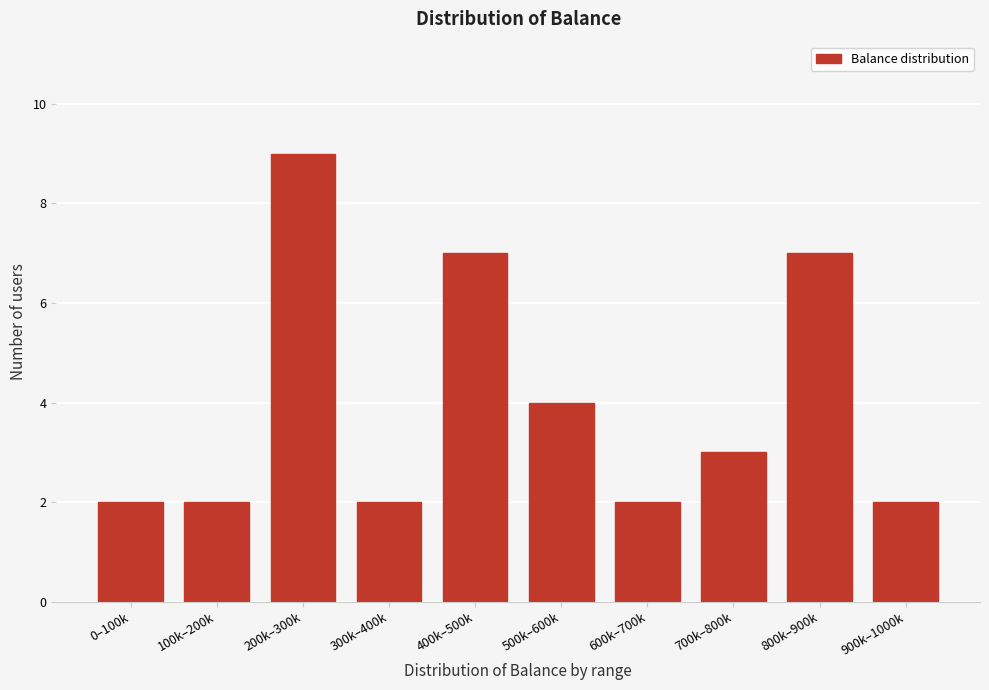

Reading left to right, extract all data points from this chart.

2	2	9	2	7	4	2	3	7	2